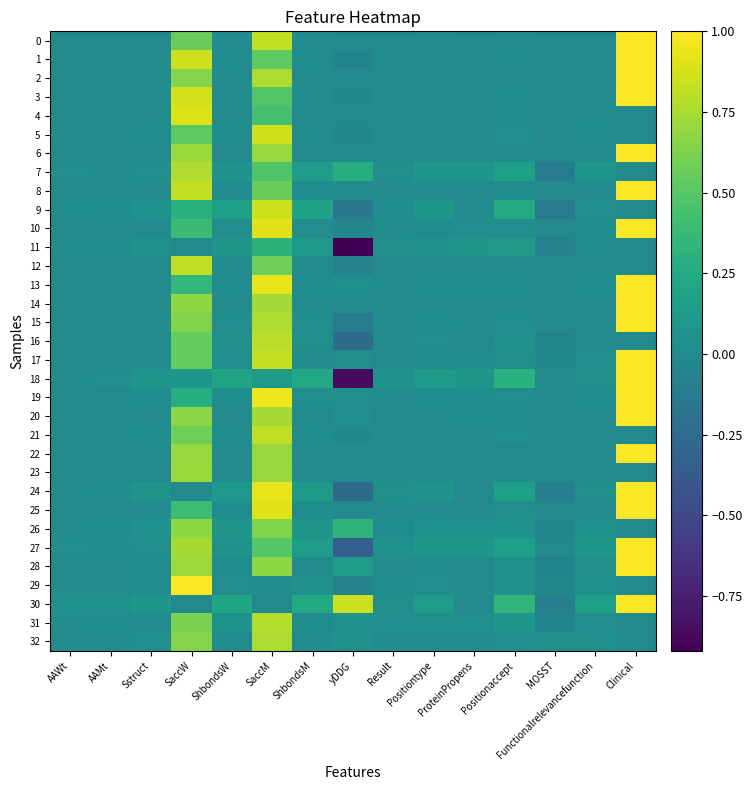

What is the minimum value shown in the chart?

-0.9